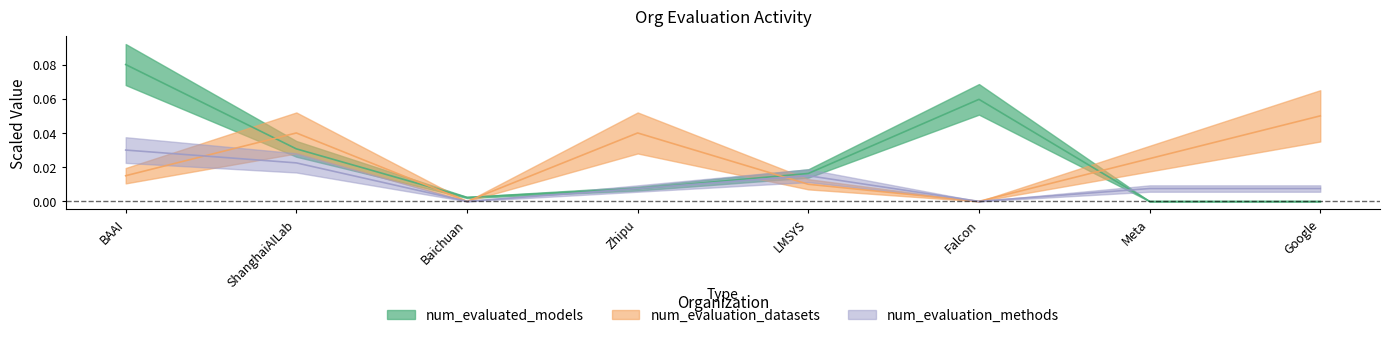

What are all the series names shown in the legend?

num_evaluated_models, num_evaluation_datasets, num_evaluation_methods